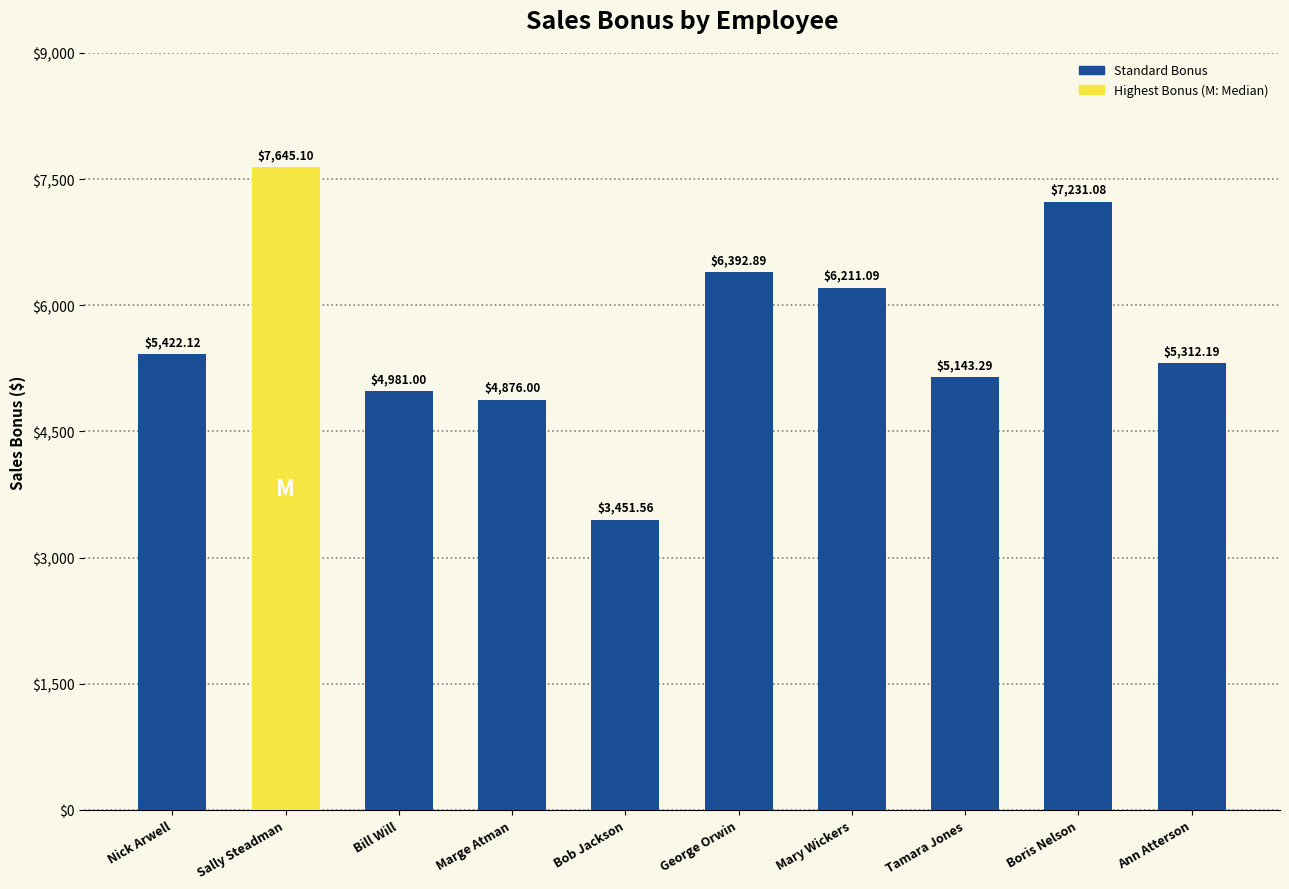

Rank the categories by value from highest to lowest.

Sally Steadman, Boris Nelson, George Orwin, Mary Wickers, Nick Arwell, Ann Atterson, Tamara Jones, Bill Will, Marge Atman, Bob Jackson